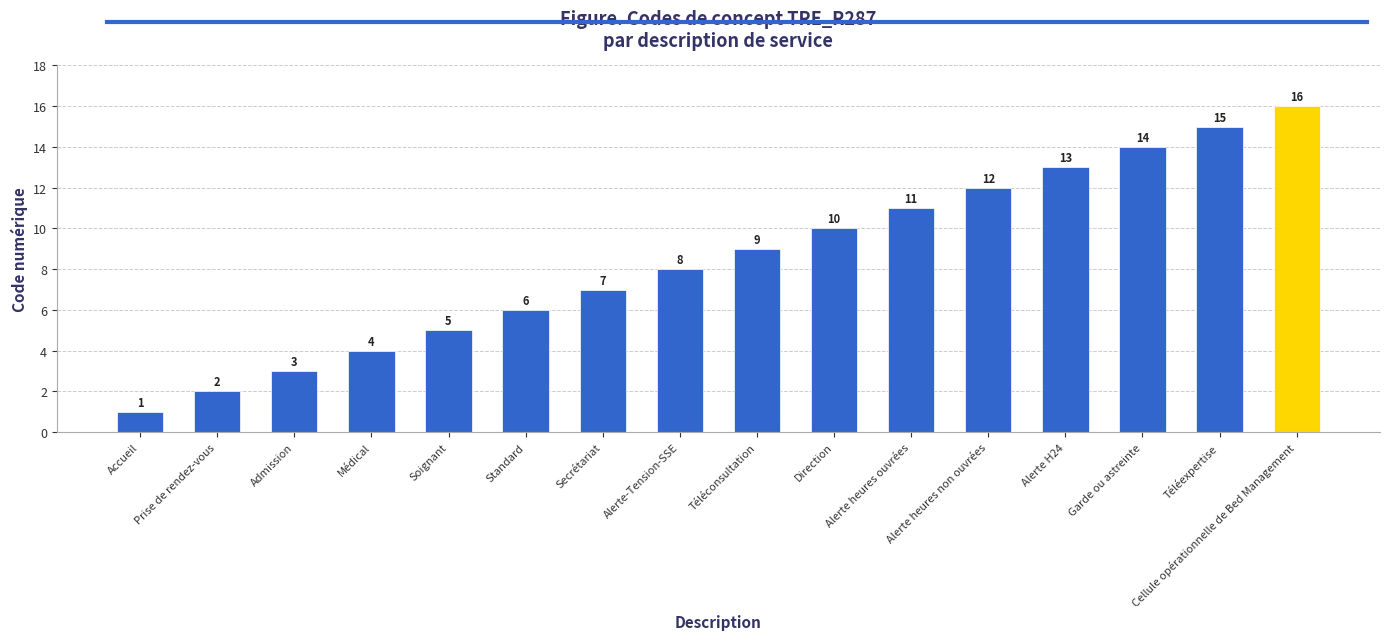

Which category has the lowest value across all series?

Accueil